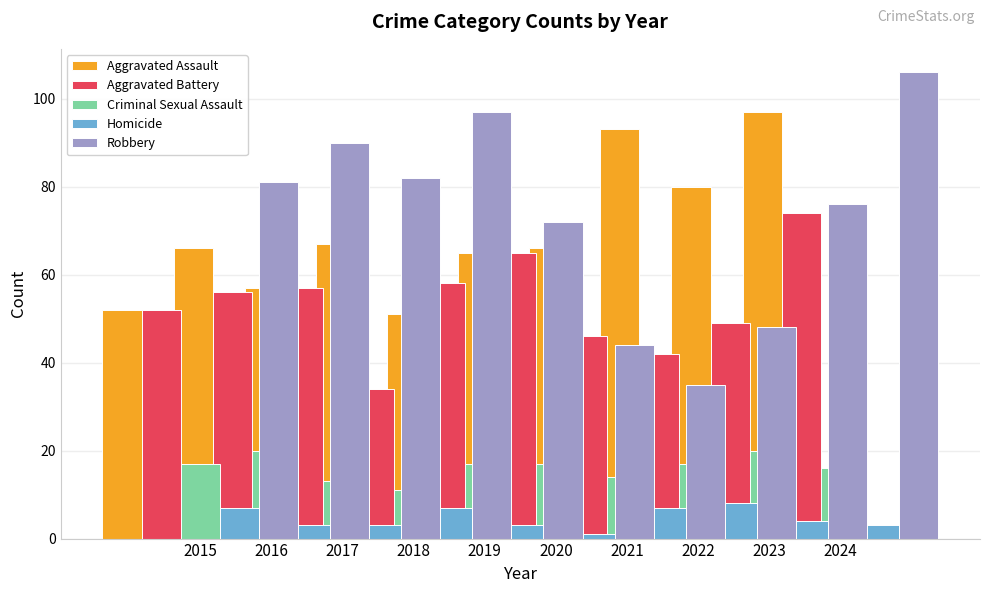

Does the chart contain stacked bars?

No